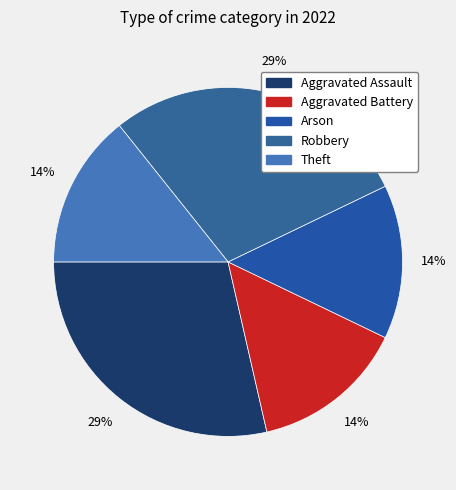

To the nearest percent, what is the combined percentage of Arson and Robbery?

43%